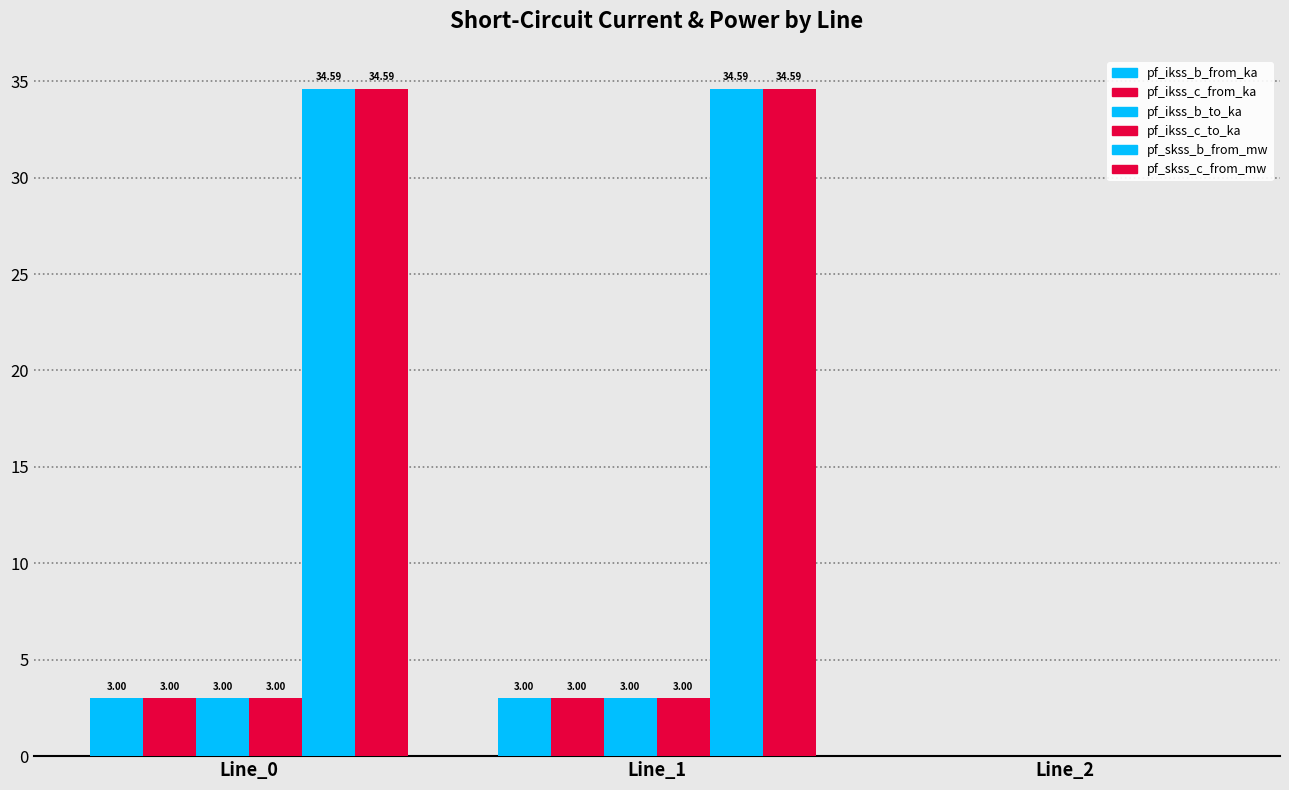

What is the total value across all series at Line_0?

81.2